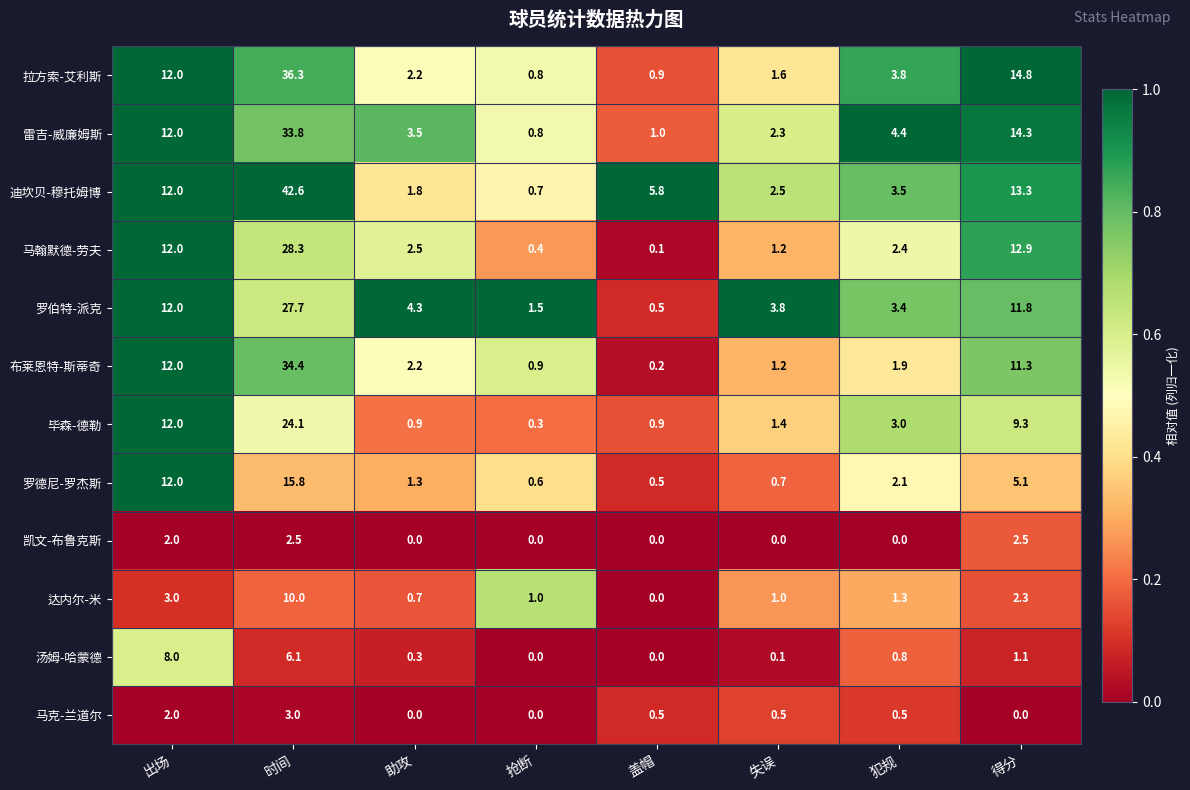

What is the difference between the maximum and minimum values in the 凯文-布鲁克斯 series?

2.5